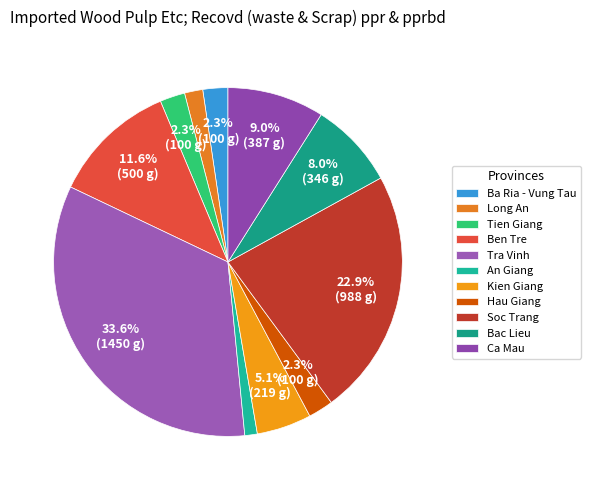

What percentage is the Soc Trang slice, to the nearest percent?

23%